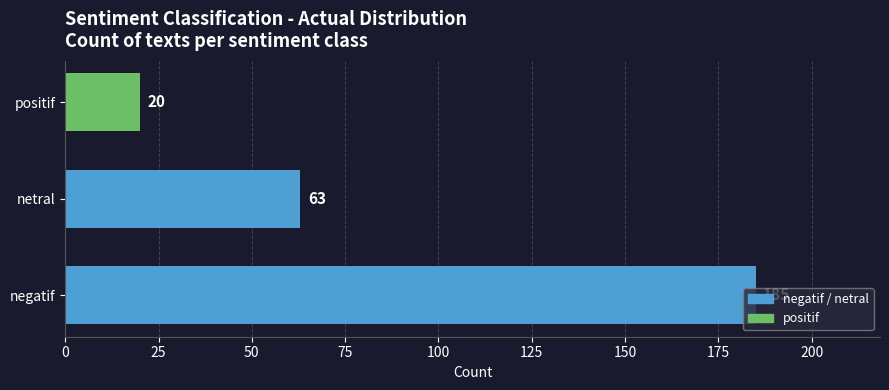

What is the minimum value shown in the chart?

20